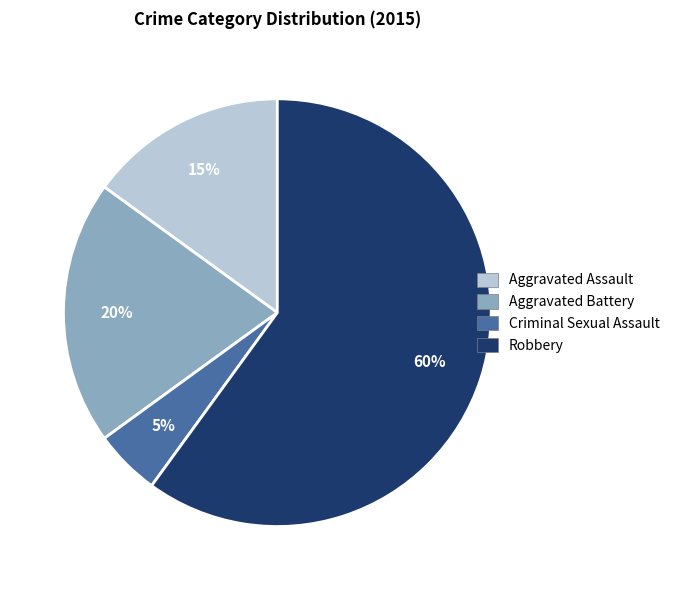

How many segments does this pie chart have?

4